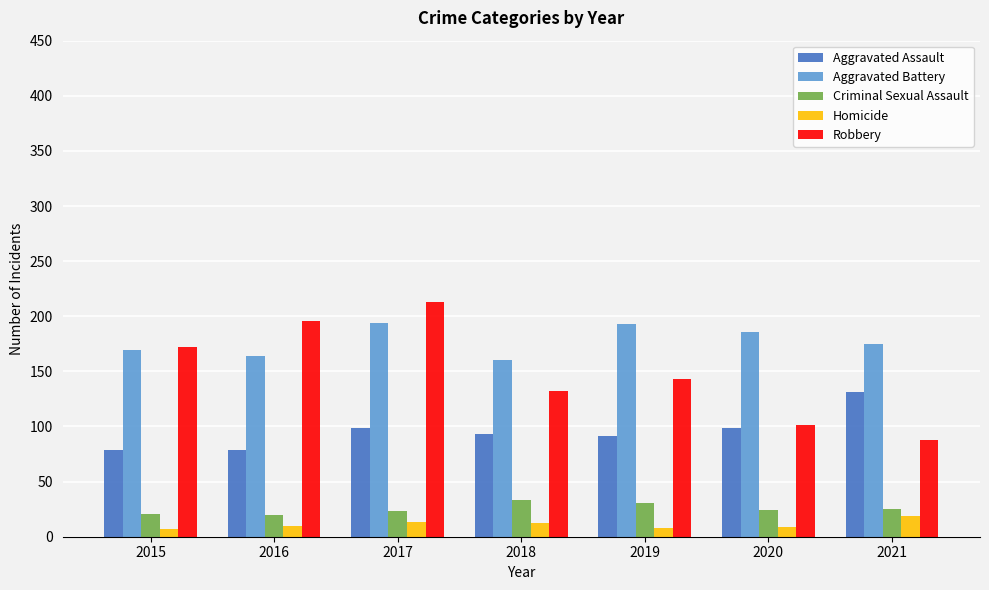

Which series has the largest total across all categories?

Aggravated Battery